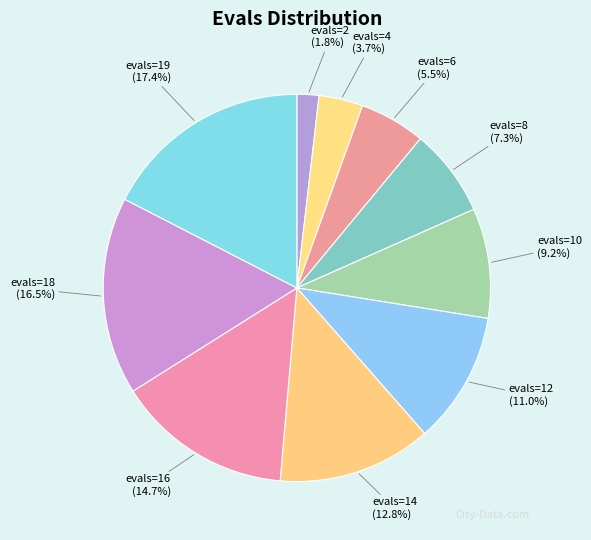

Between evals=12 (11.0%) and evals=14 (12.8%), which is larger?

evals=14 (12.8%)